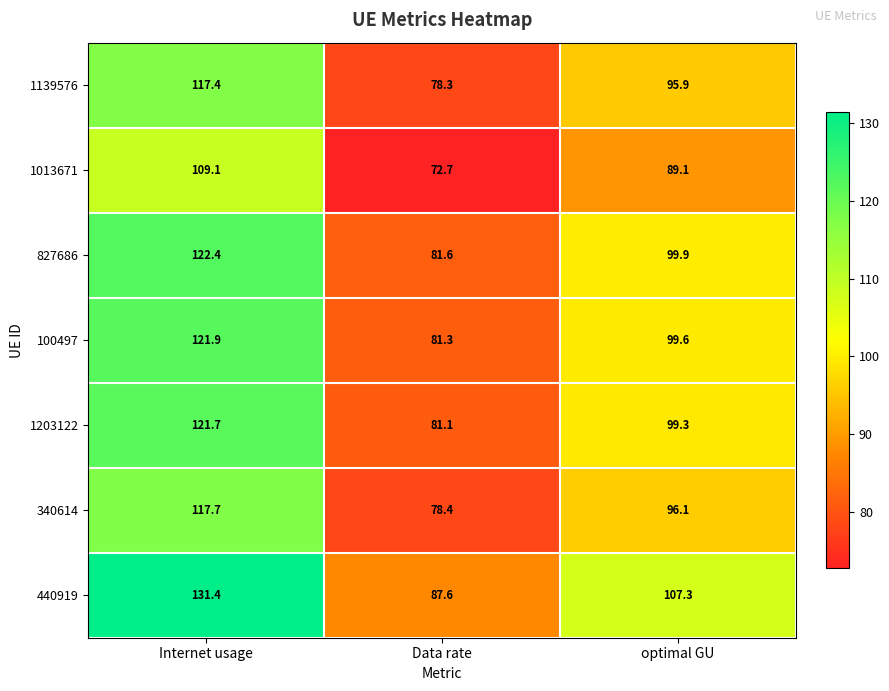

At which category does the chart reach its minimum across all series?

Data rate